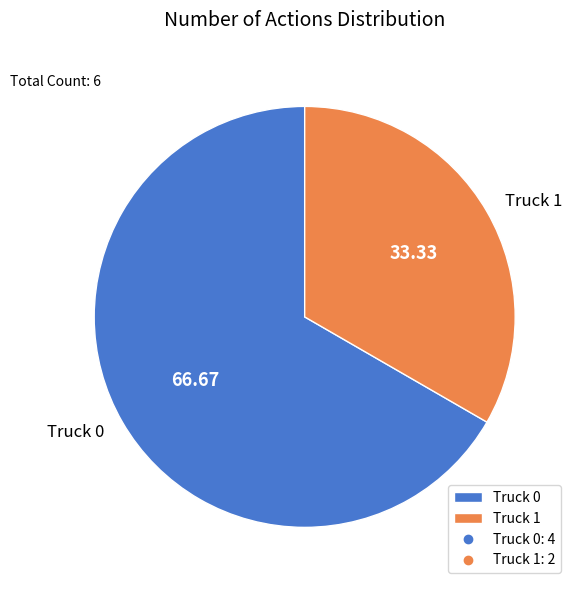

Do Truck 0 and Truck 1 together represent more than half of the pie?

Yes